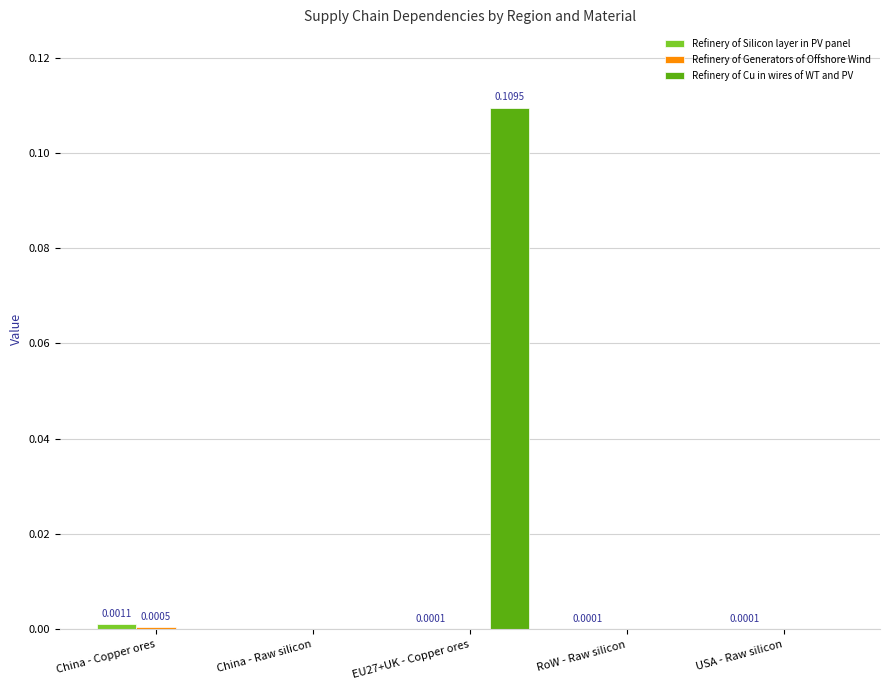

At which category is the sum across all series the highest?

EU27+UK - Copper ores